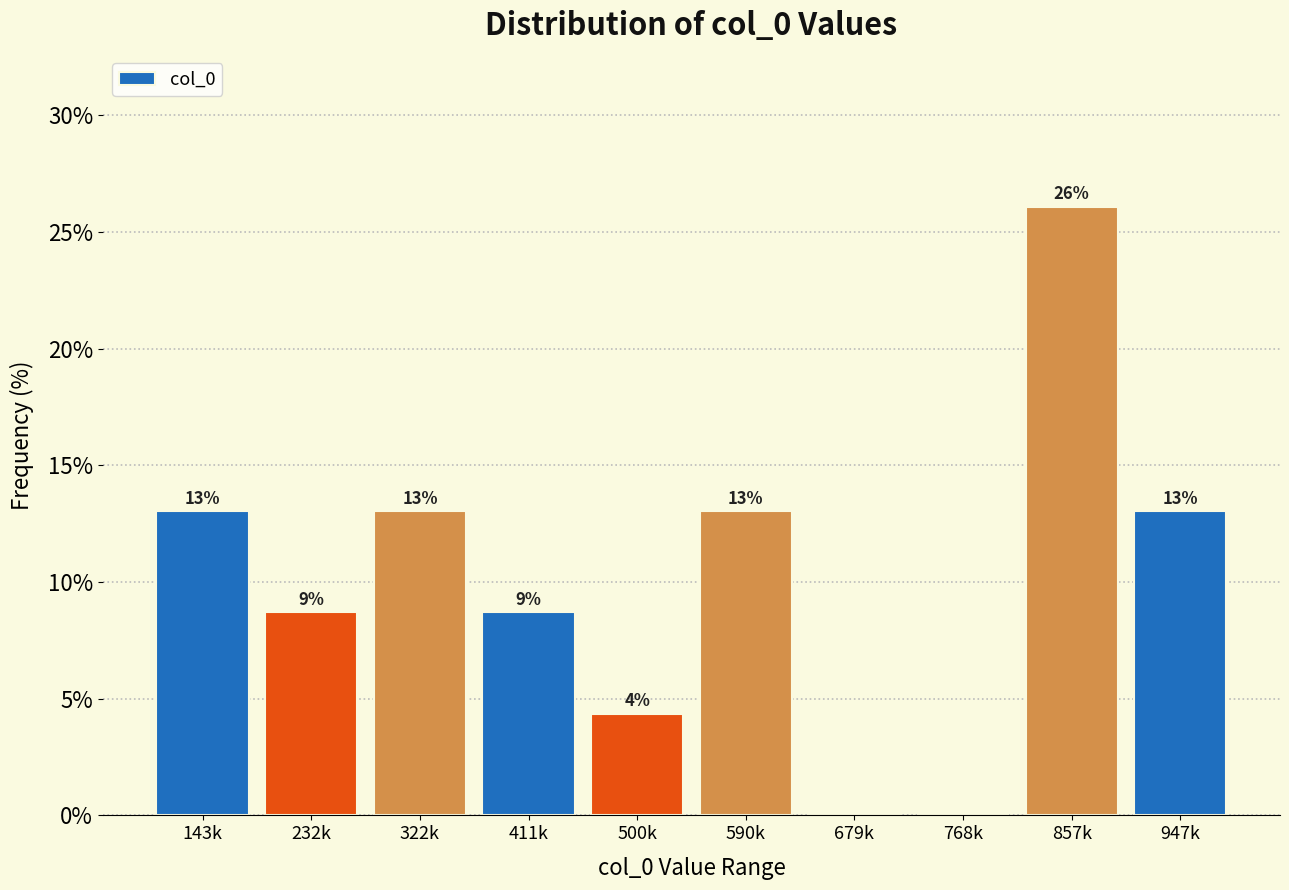

What is the change in value from 679k to 947k?

+13.0